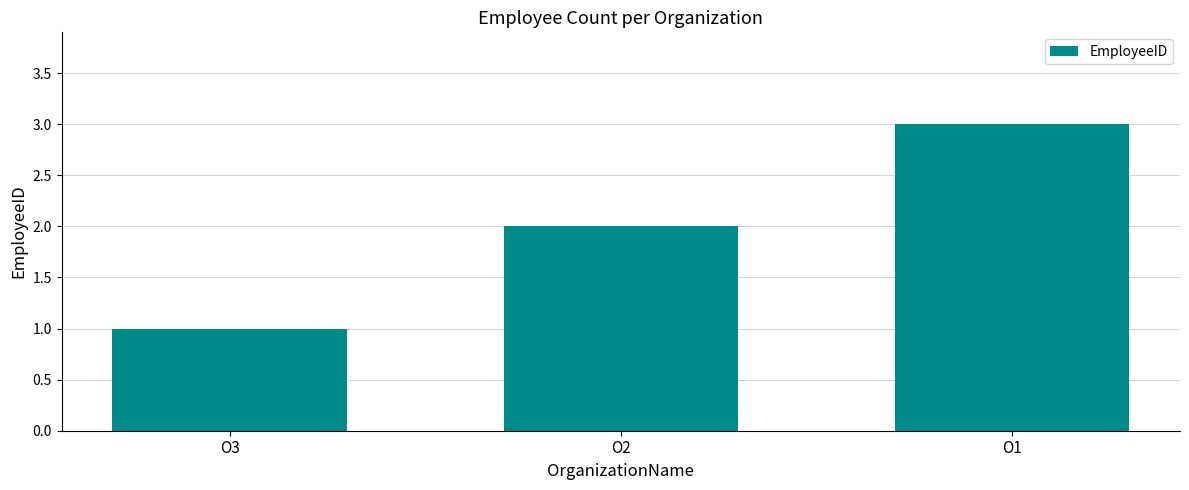

True or false: the data shows 2 at О2.

True